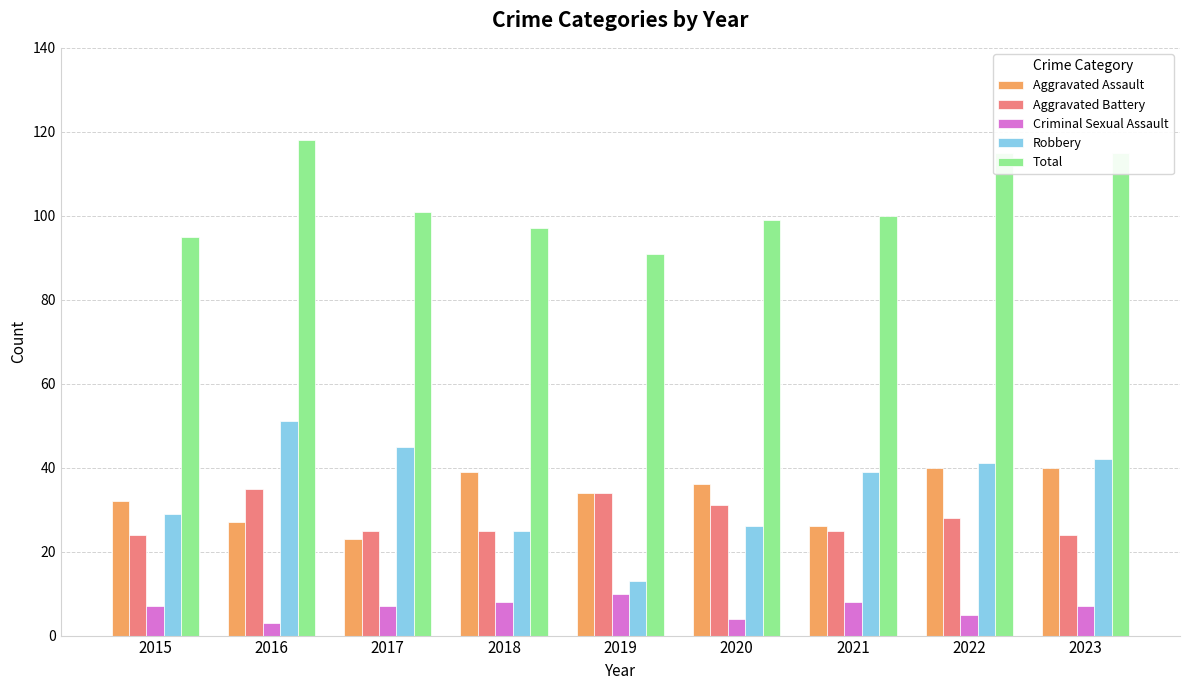

What is the sum of all Total values?

931